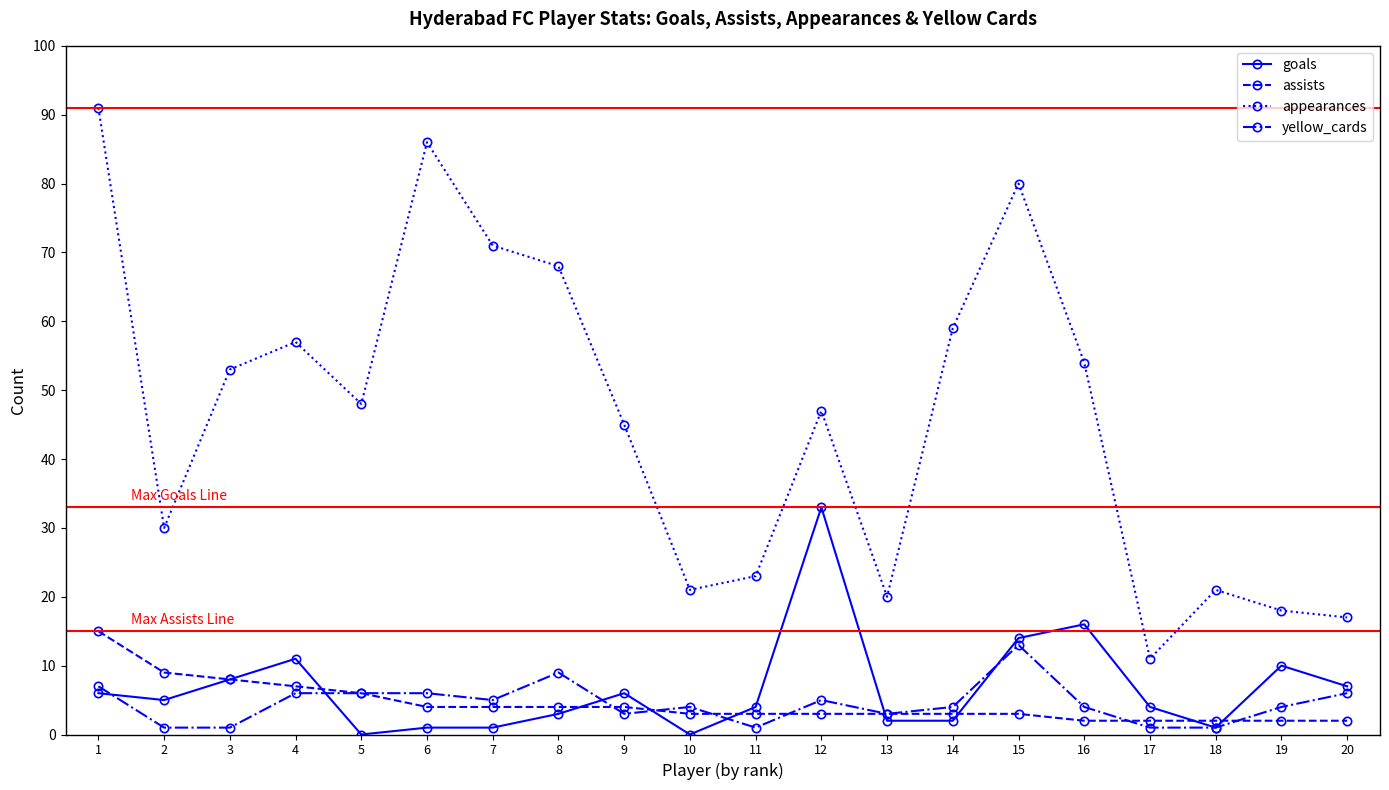

What is the highest value of the assists series?

15